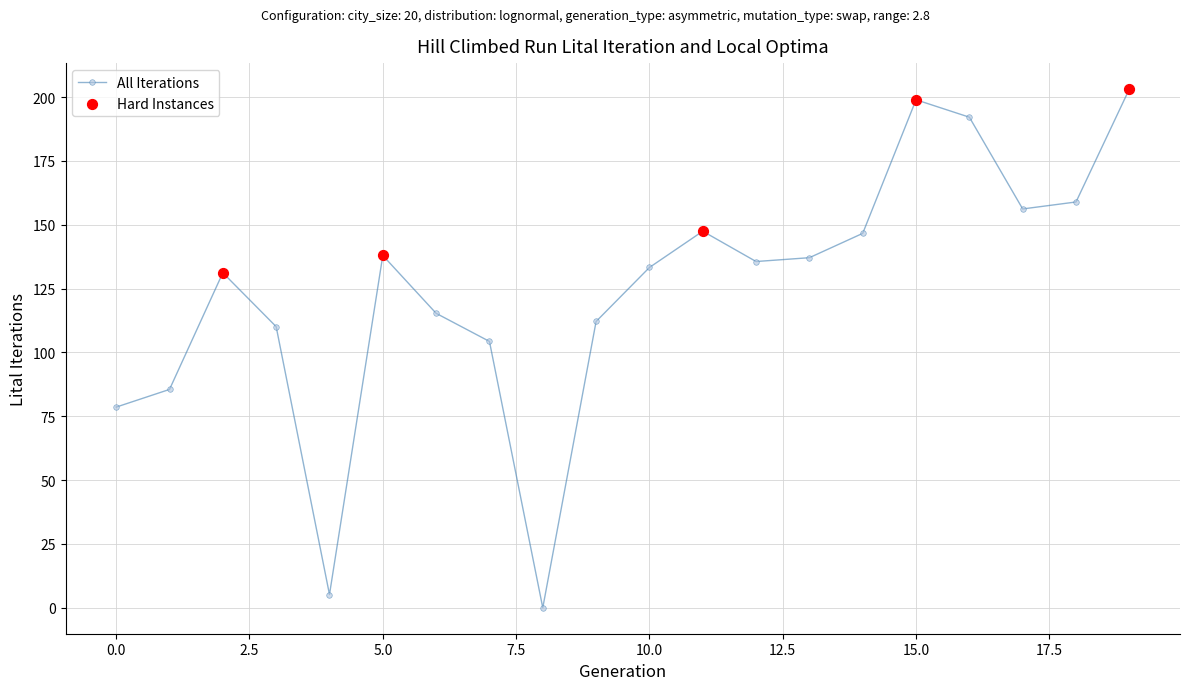

What is the greatest value displayed?

203.1